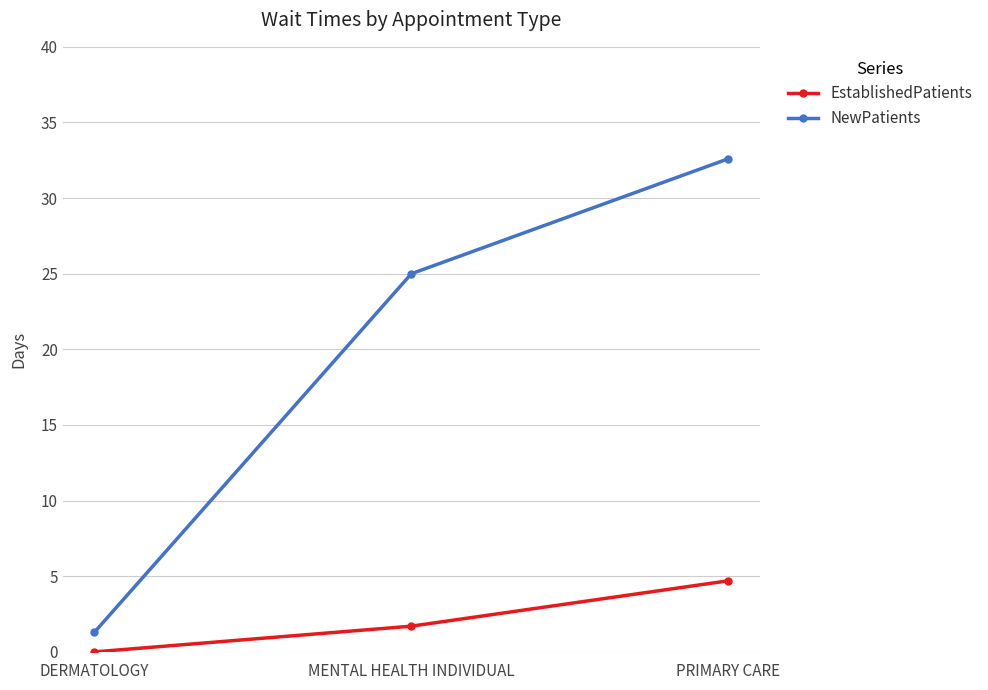

True or false: EstablishedPatients has a value of 3.2 at DERMATOLOGY.

False